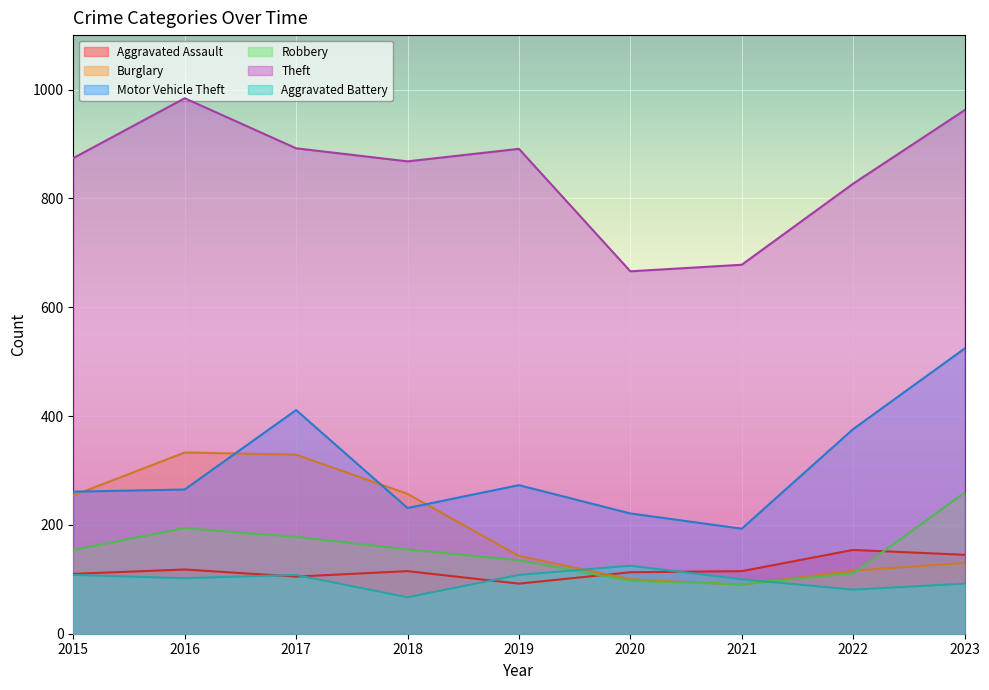

Between 2019 and 2022, which series saw the biggest shift?

Motor Vehicle Theft